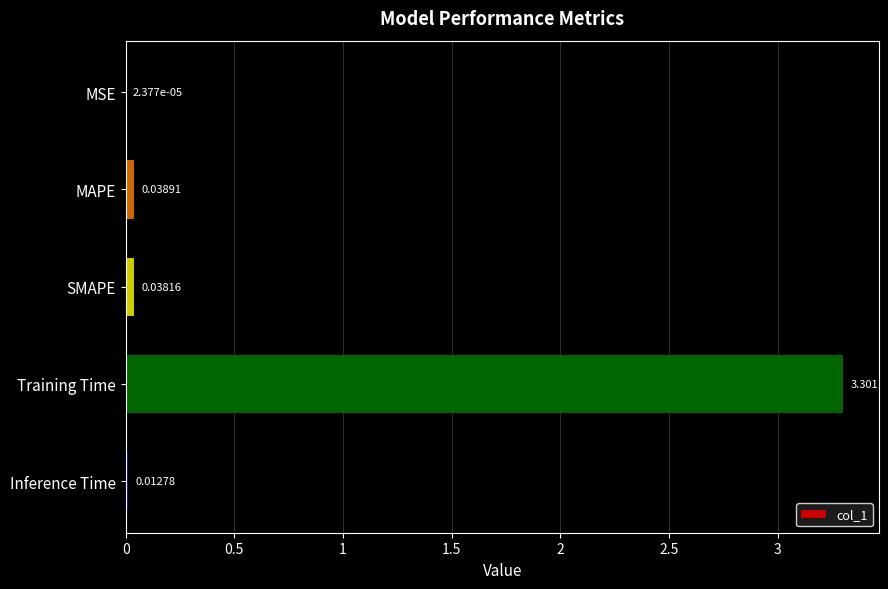

Which has a higher value, Training Time or MSE?

Training Time